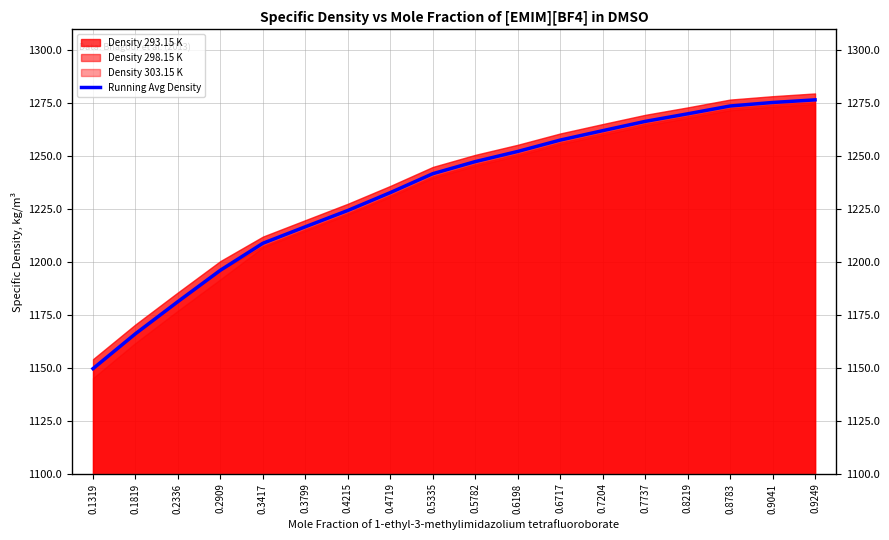

What is the average value?

1233.3